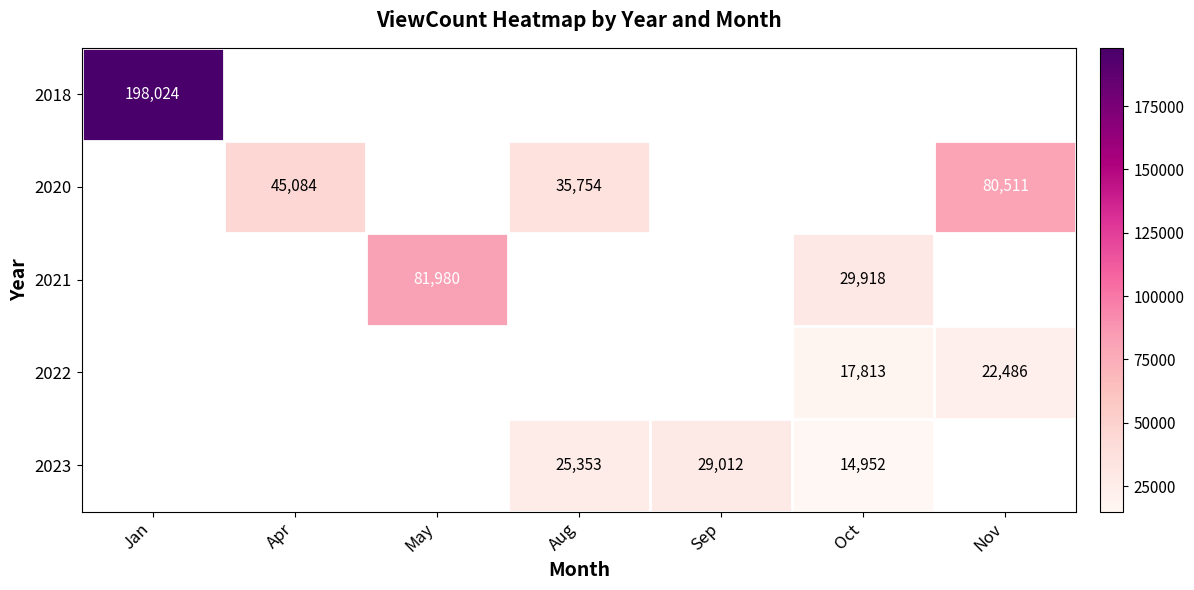

At how many categories does at least one series exceed 149286?

1